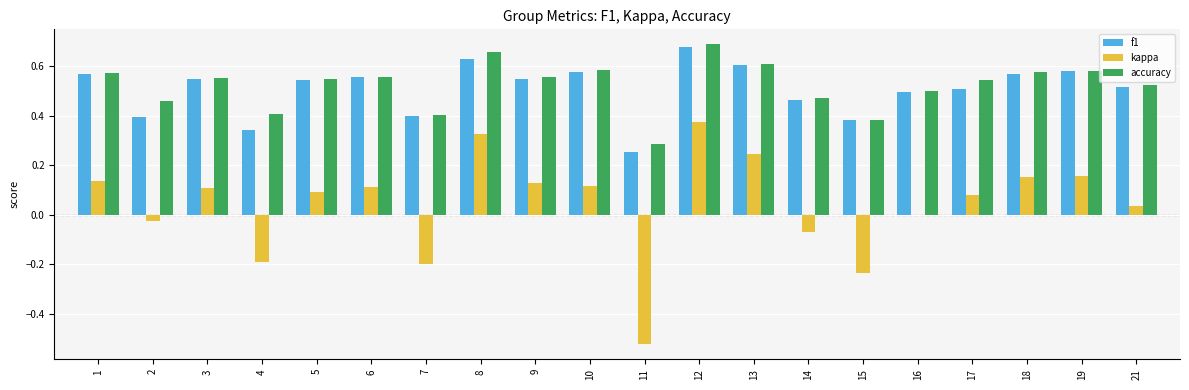

What is the total value across all series at 17?

1.1